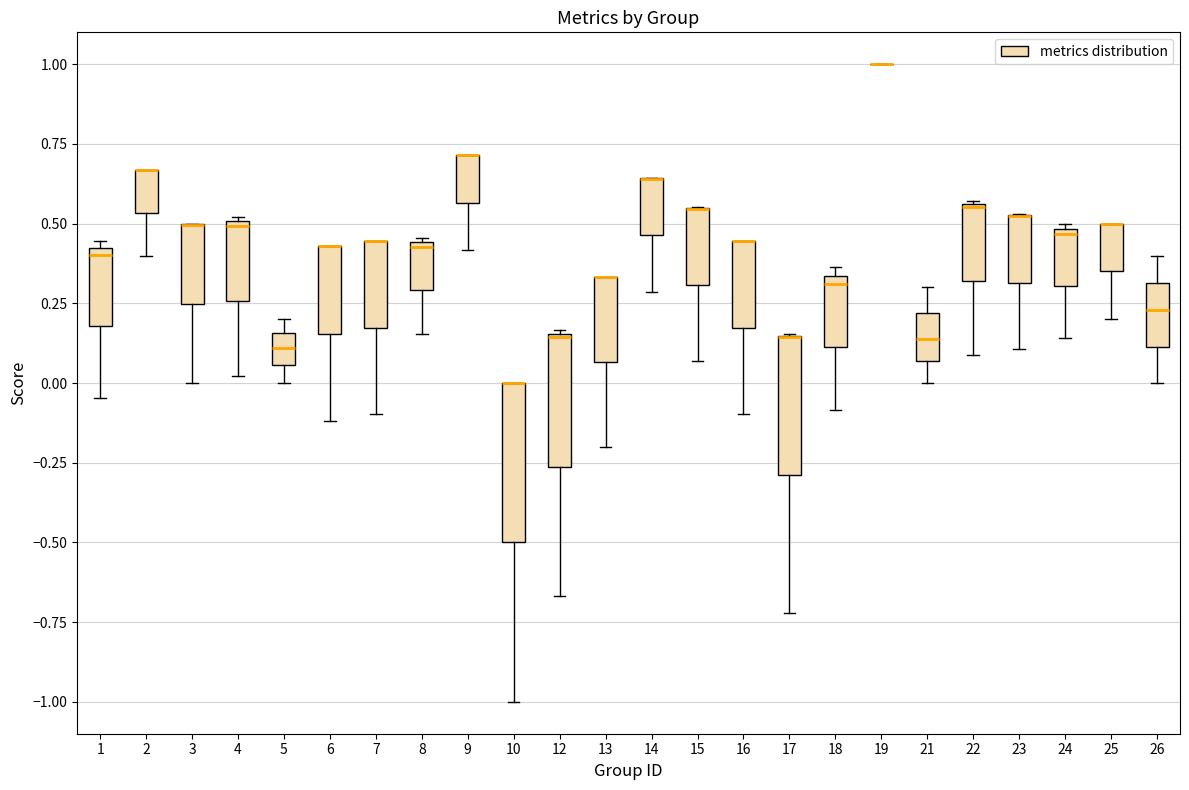

Reading left to right, transcribe this box plot: for each box, give where its median line is, the range the box spans, and where its two whiskers end, as read against the y-axis. The values are not printed on the chart, so give them approximately, as read against the axis.

1: median 0.40 (just below the box's upper edge), box 0.20 to 0.40, whiskers -0.05 to 0.45
2: median 0.65 (drawn on the box's upper edge), box 0.55 to 0.65, whiskers 0.40 to 0.65
3: median 0.50 (drawn on the box's upper edge), box 0.25 to 0.50, whiskers 0.00 to 0.50
4: median 0.50, box 0.25 to 0.50, whiskers 0.00 to 0.50
5: median 0.10, box 0.05 to 0.15, whiskers 0.00 to 0.20
6: median 0.45 (drawn on the box's upper edge), box 0.15 to 0.45, whiskers -0.10 to 0.45
7: median 0.45 (drawn on the box's upper edge), box 0.15 to 0.45, whiskers -0.10 to 0.45
8: median 0.45, box 0.30 to 0.45, whiskers 0.15 to 0.45
9: median 0.70 (drawn on the box's upper edge), box 0.55 to 0.70, whiskers 0.40 to 0.70
10: median 0.00 (drawn on the box's upper edge), box -0.50 to 0.00, whiskers -1.00 to 0.00
12: median 0.15, box -0.25 to 0.15, whiskers -0.65 to 0.15
13: median 0.35 (drawn on the box's upper edge), box 0.05 to 0.35, whiskers -0.20 to 0.35
14: median 0.65 (drawn on the box's upper edge), box 0.45 to 0.65, whiskers 0.30 to 0.65
15: median 0.55 (drawn on the box's upper edge), box 0.30 to 0.55, whiskers 0.05 to 0.55
16: median 0.45 (drawn on the box's upper edge), box 0.15 to 0.45, whiskers -0.10 to 0.45
17: median 0.15 (drawn on the box's upper edge), box -0.30 to 0.15, whiskers -0.70 to 0.15
18: median 0.30, box 0.10 to 0.35, whiskers -0.10 to 0.35 (just above the box's upper edge)
19: box collapsed to a line at 1.00, whiskers 1.00 to 1.00
21: median 0.15, box 0.05 to 0.20, whiskers 0.00 to 0.30
22: median 0.55, box 0.30 to 0.55, whiskers 0.10 to 0.55
23: median 0.50 (drawn on the box's upper edge), box 0.30 to 0.55, whiskers 0.10 to 0.55
24: median 0.45, box 0.30 to 0.50, whiskers 0.15 to 0.50 (just above the box's upper edge)
25: median 0.50 (drawn on the box's upper edge), box 0.35 to 0.50, whiskers 0.20 to 0.50
26: median 0.25, box 0.10 to 0.30, whiskers 0.00 to 0.40